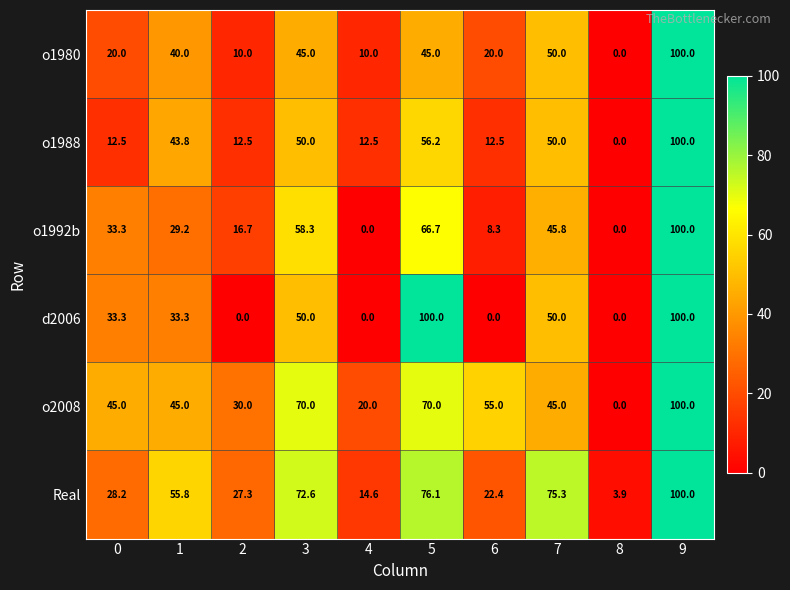

At which label is o1992b closest to 50?

7